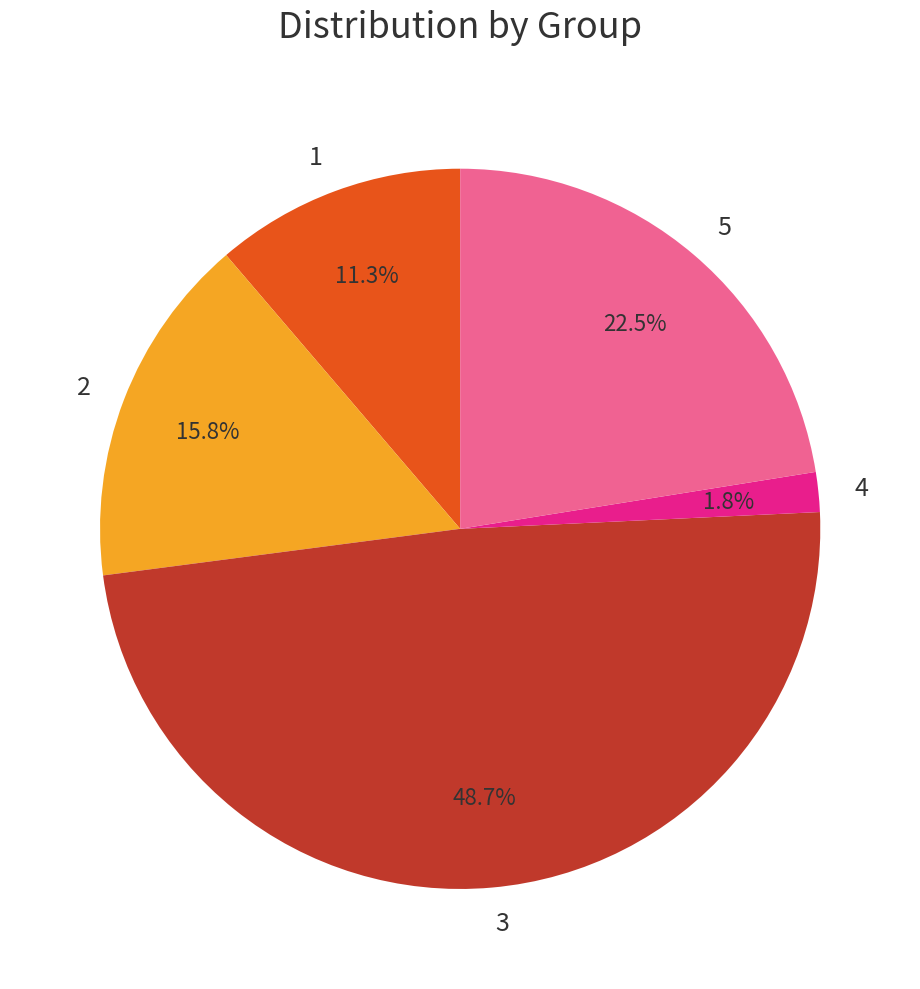

Is it true that 4 is 7% of the pie?

False